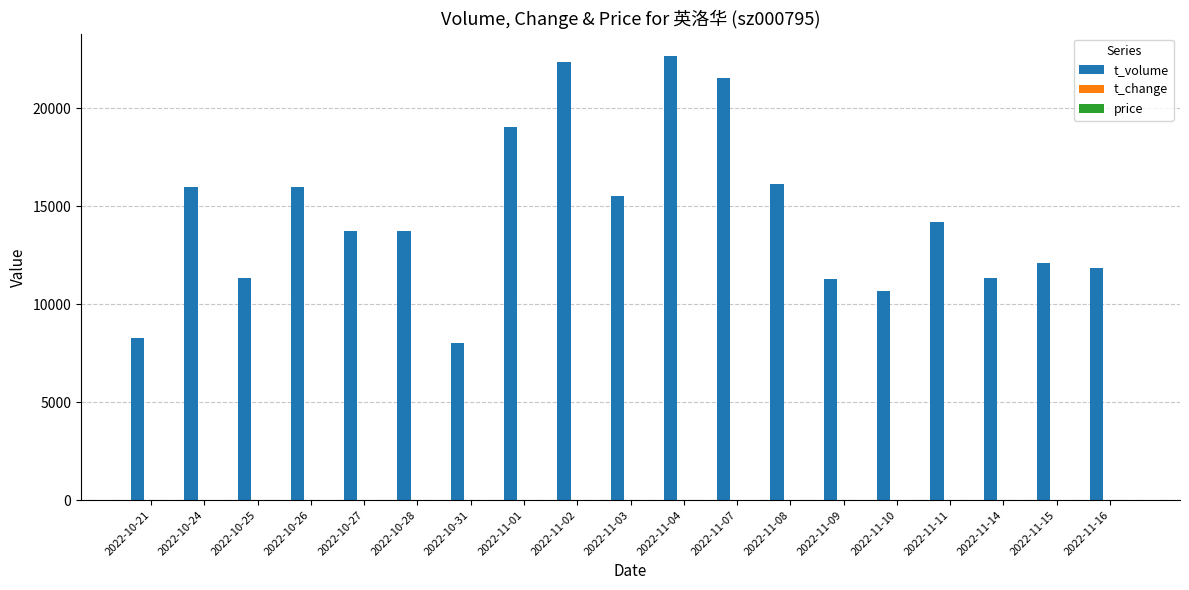

What is the maximum value shown in the chart?

22661.0